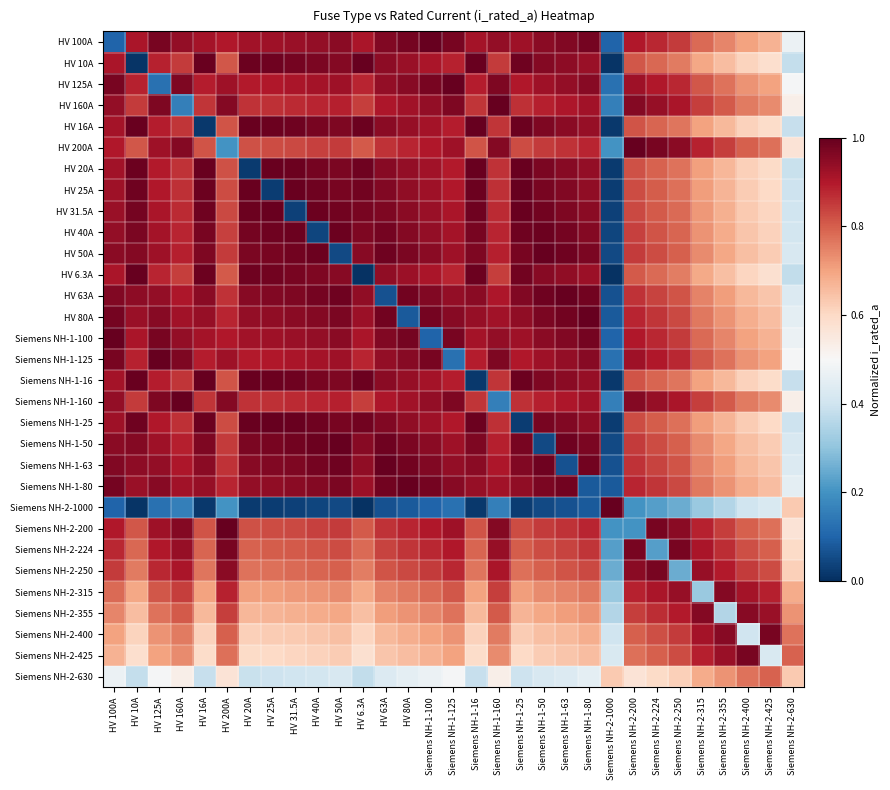

At which category does the chart reach its minimum across all series?

Siemens NH-2-1000